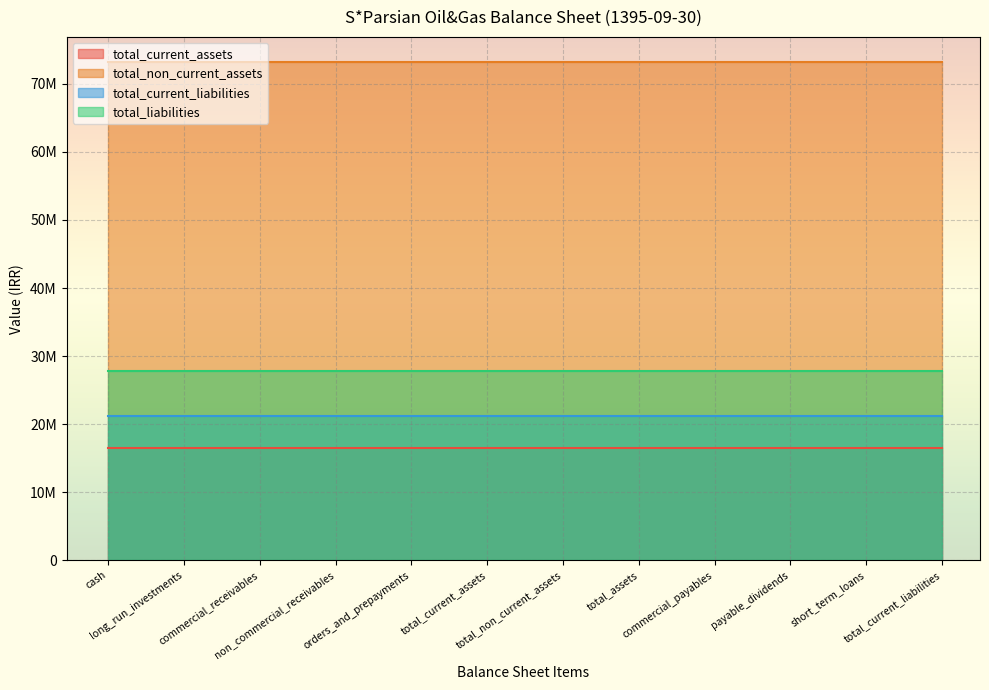

Which category has the lowest value in the total_non_current_assets series?

cash